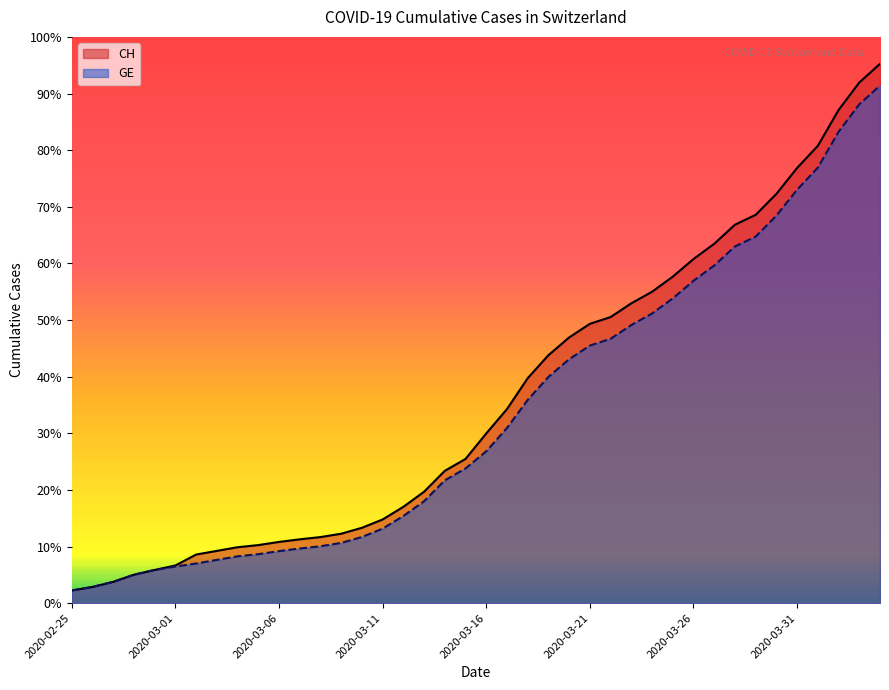

What is the value of the CH point at the 24th from the left?

7323